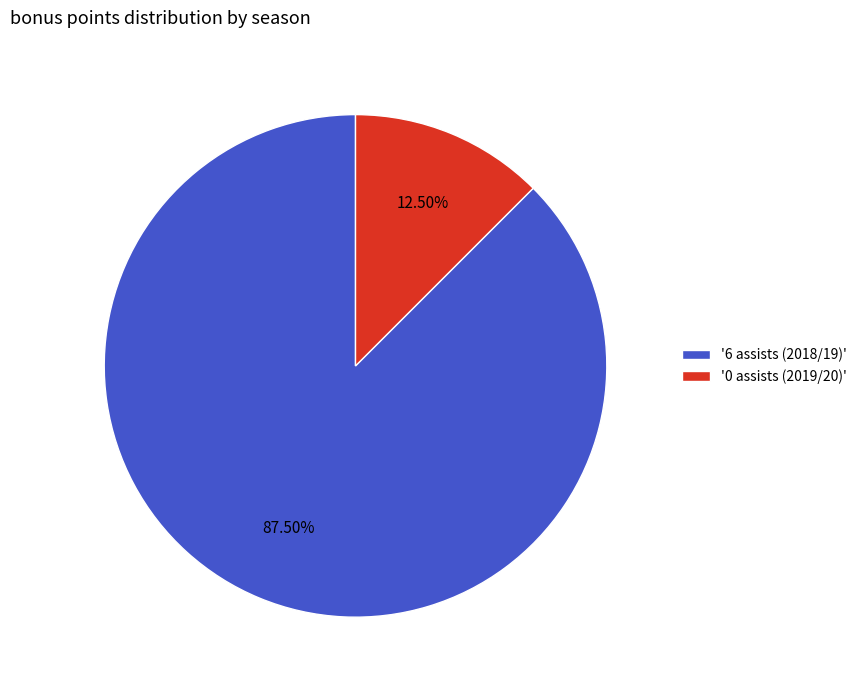

How many slices are in this pie chart?

2